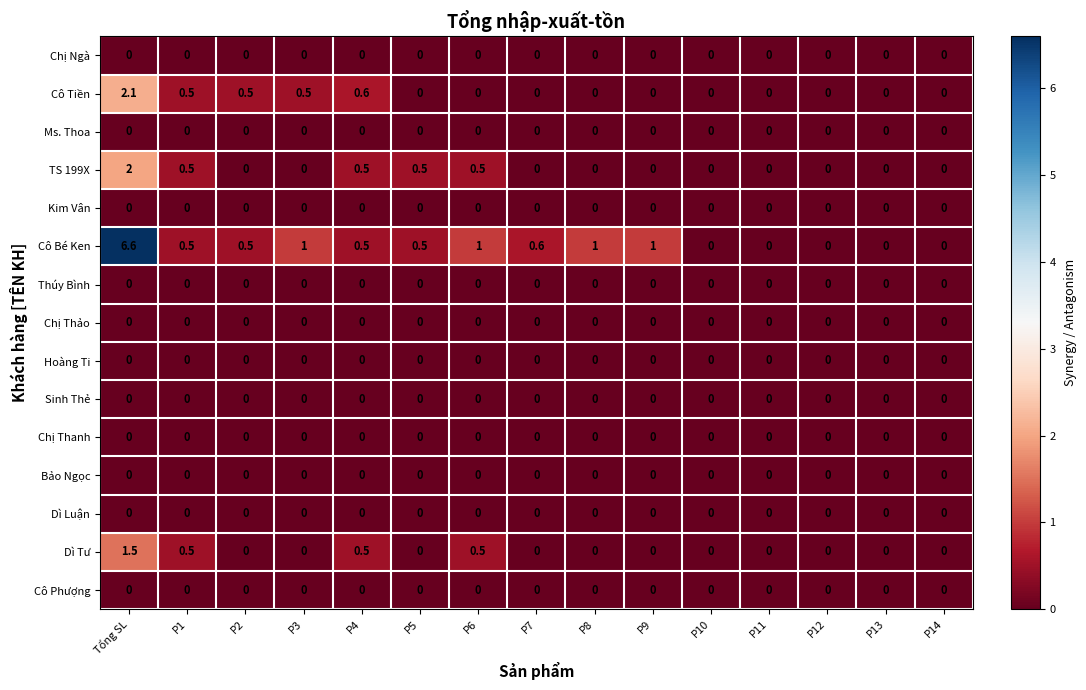

At how many categories does at least one series exceed 4?

1